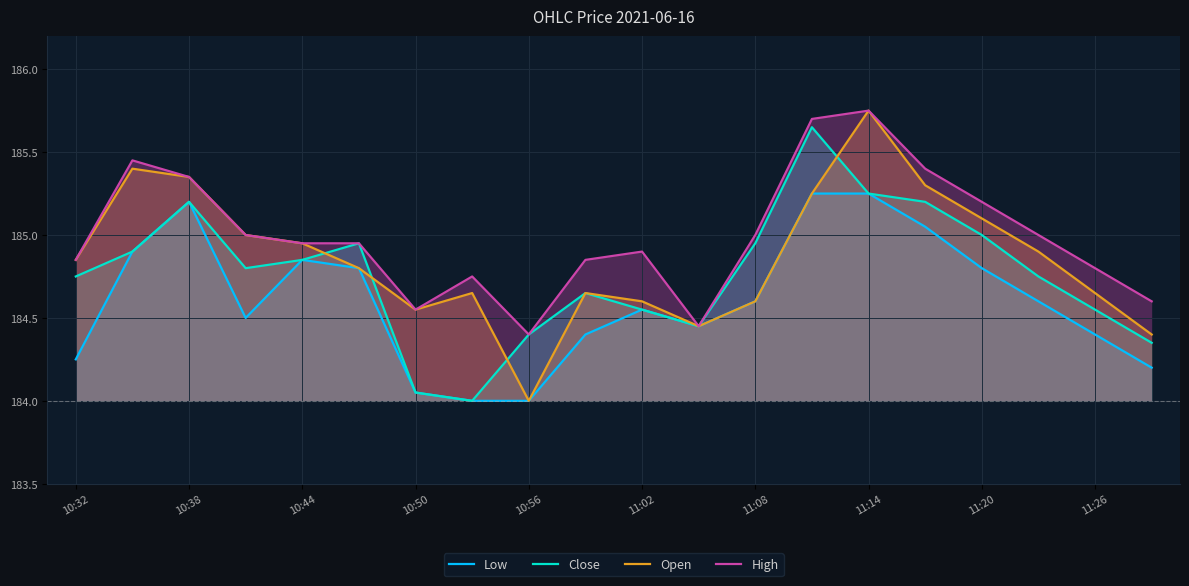

The value of Low at 10:44 is 116.5. True or false?

False